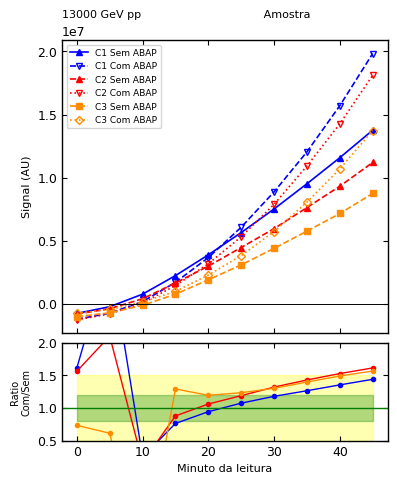

Reading left to right, extract all data points from this chart.

C1 Sem ABAP: -744677.3	-215567.8	781246.7	2249046.7	3894029.5	5658862.5	7528569.7	9526883.7	11590975.2	13770290.0
C1 Com ABAP: -1201223.8	-725805.3	195045.2	1715597.3	3675367.2	6081622.5	8883294.0	12055193.0	15710910.5	19841089.7
C2 Sem ABAP: -801210.3	-370122.5	416029.0	1664545.7	3002351.5	4475952.2	5972759.0	7638889.0	9332113.5	11211342.3
C2 Com ABAP: -1253547.2	-779227.7	69028.8	1462881.7	3186952.8	5326292.5	7895759.7	10932100.7	14274163.8	18114490.3
C3 Sem ABAP: -995493.7	-702936.5	-105377.7	774913.0	1919527.8	3098304.8	4408217.7	5769058.3	7169485.5	8761570.7
C3 Com ABAP: -731294.8	-430883.7	153675.5	1002340.3	2294302.2	3827592.2	5743131.0	8073705.3	10700244.8	13737829.7